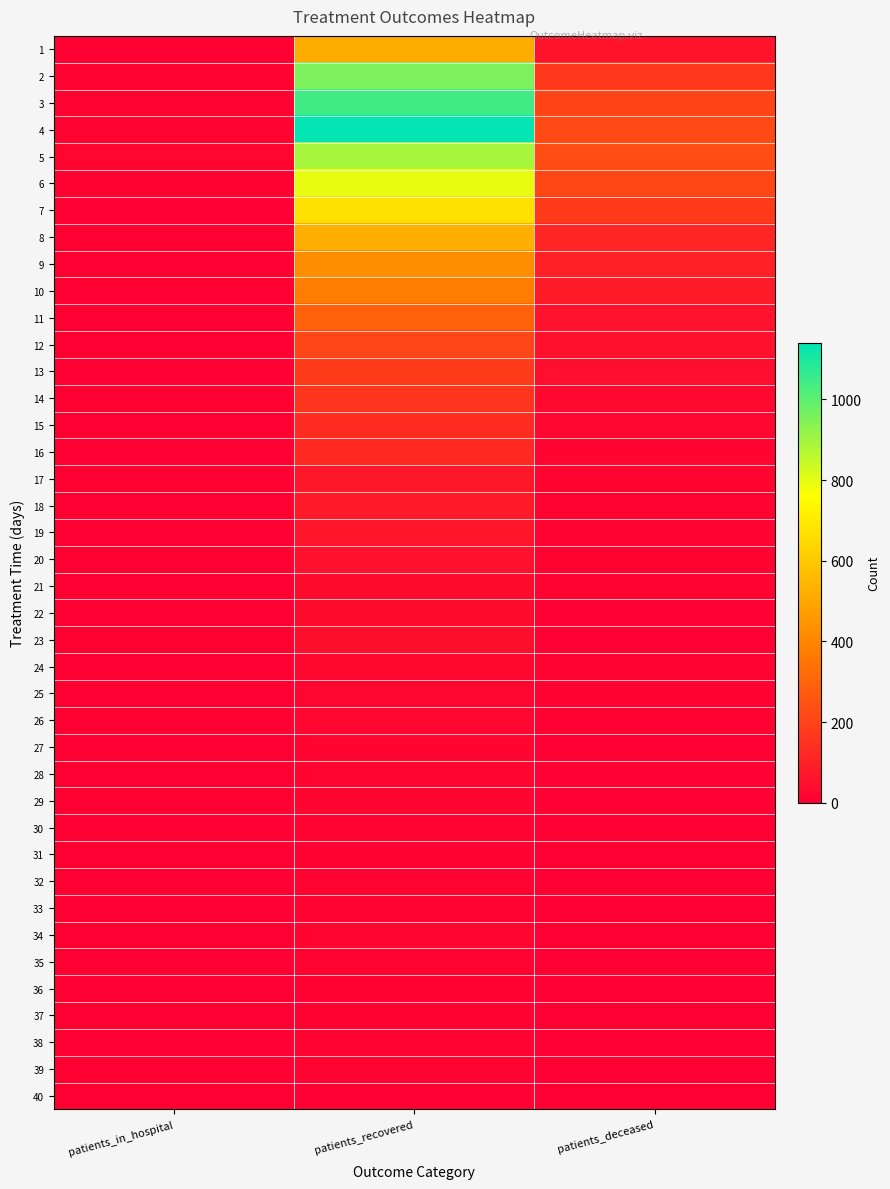

What is the difference between the highest and lowest values at patients_in_hospital?

21